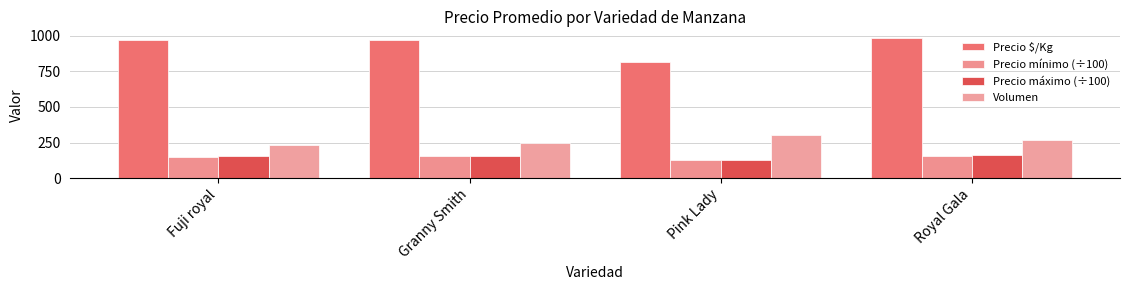

How many values in the Precio $/Kg series are below 969?

1